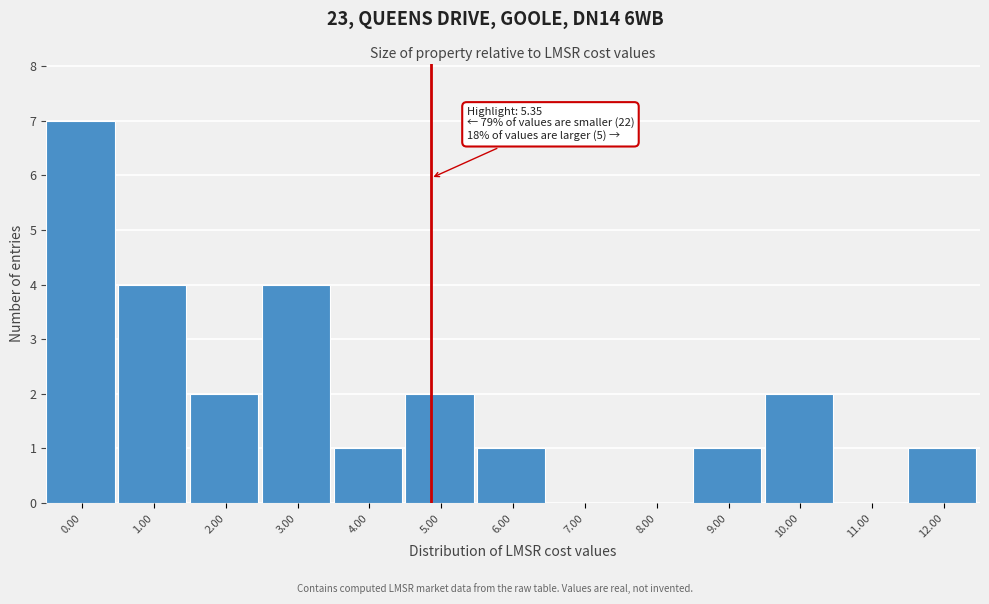

Reading left to right, extract all data points from this chart.

0.00=7	1.00=4	2.00=2	3.00=4	4.00=1	5.00=2	6.00=1	7.00=0	8.00=0	9.00=1	10.00=2	11.00=0	12.00=1